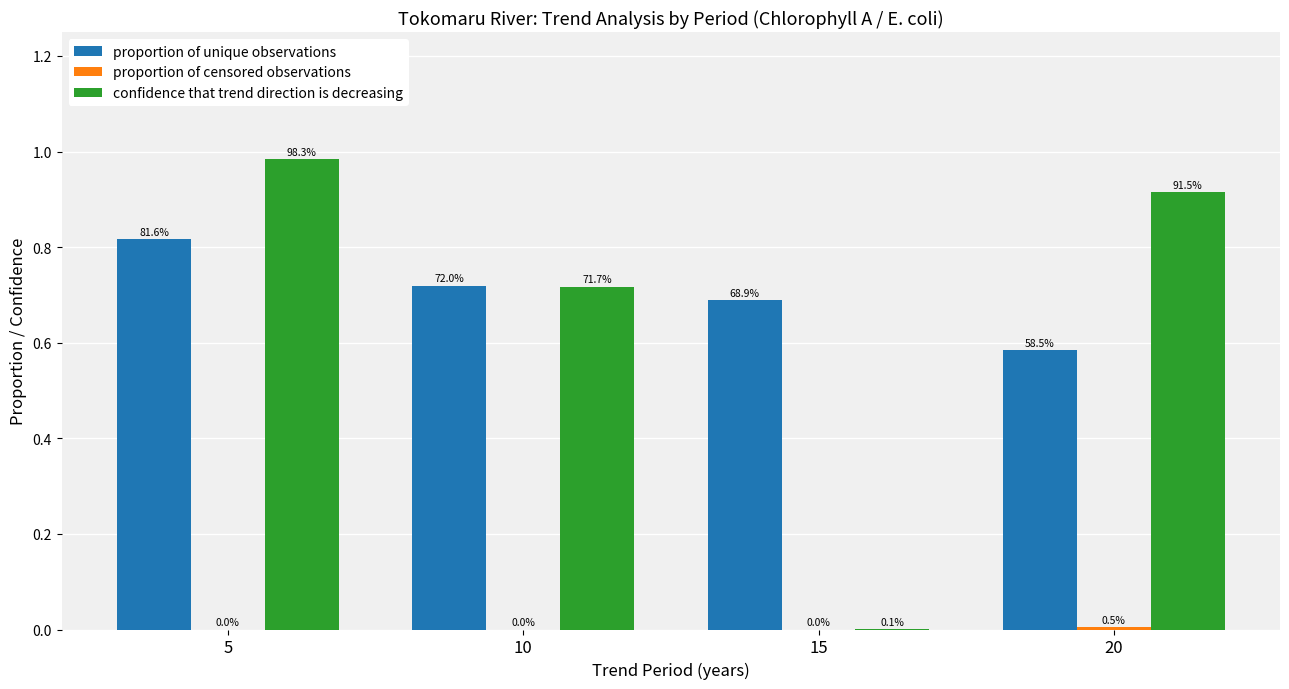

Between 5 and 10, which is larger?

5